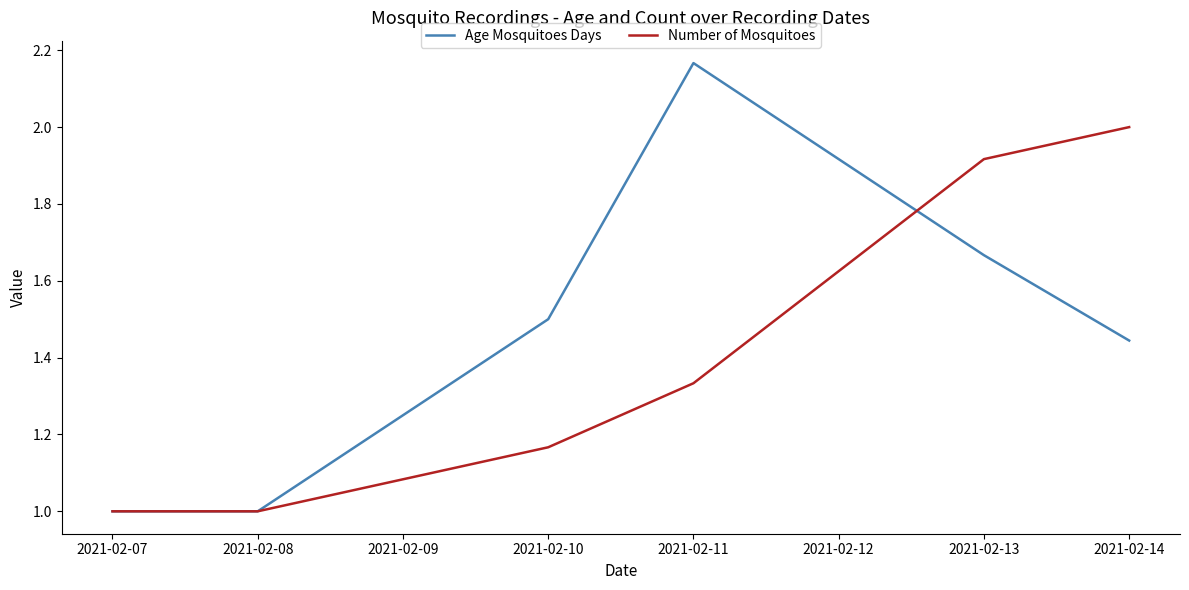

List the series in order of their overall mean, lowest first.

Number of Mosquitoes, Age Mosquitoes Days